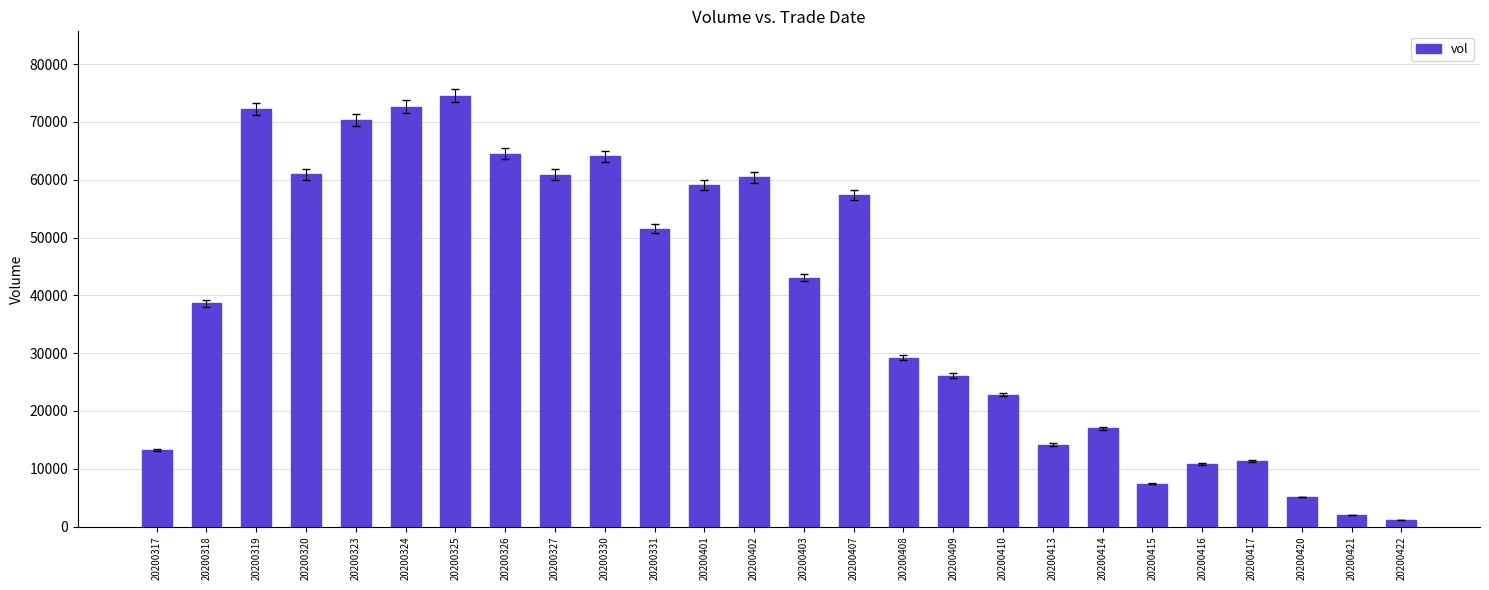

What is the sum of the values at 20200410 and 20200421?

24860